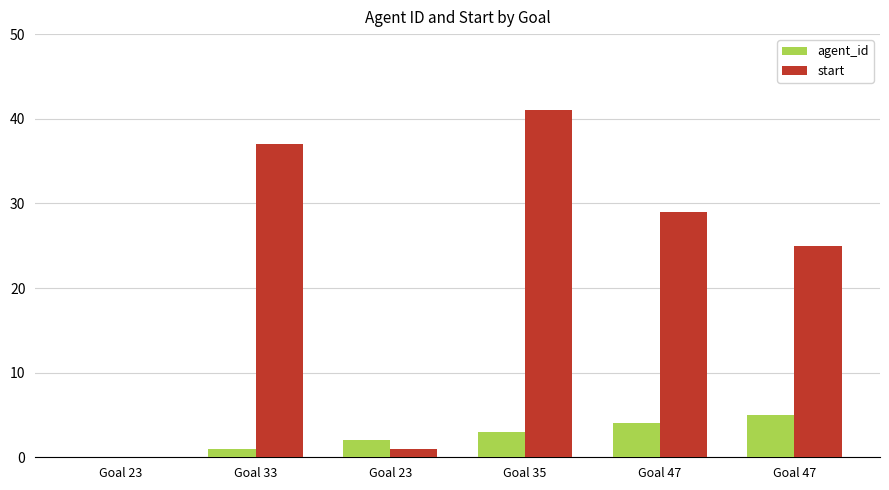

Is the value of start at Goal 47 greater than the value of agent_id at Goal 47?

Yes